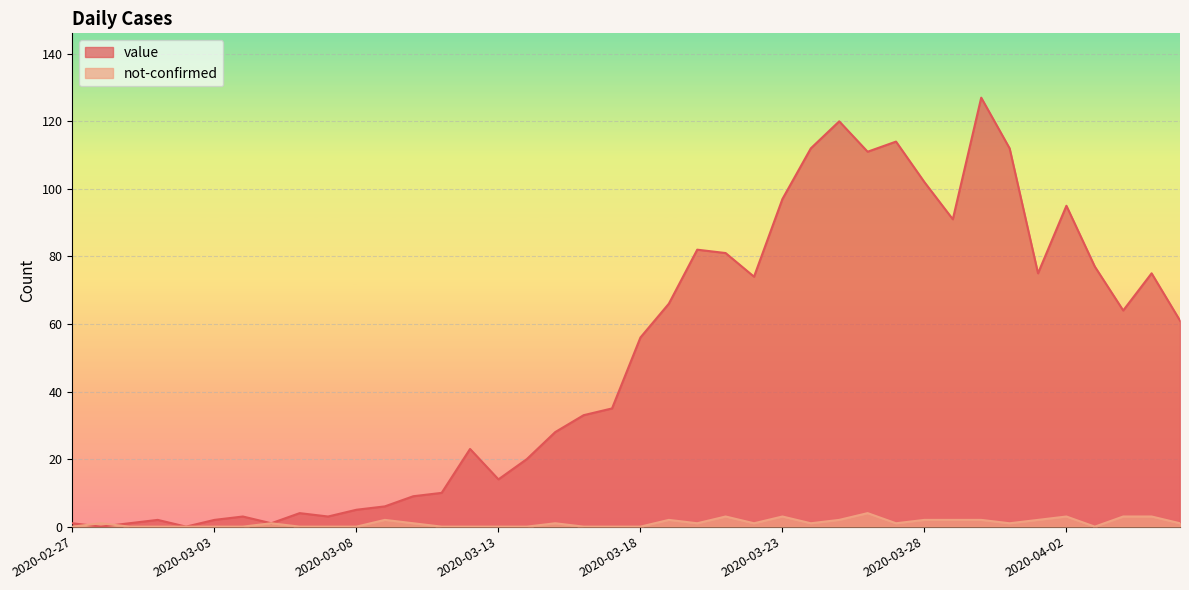

At which category does not-confirmed reach its first local valley?

2020-03-20